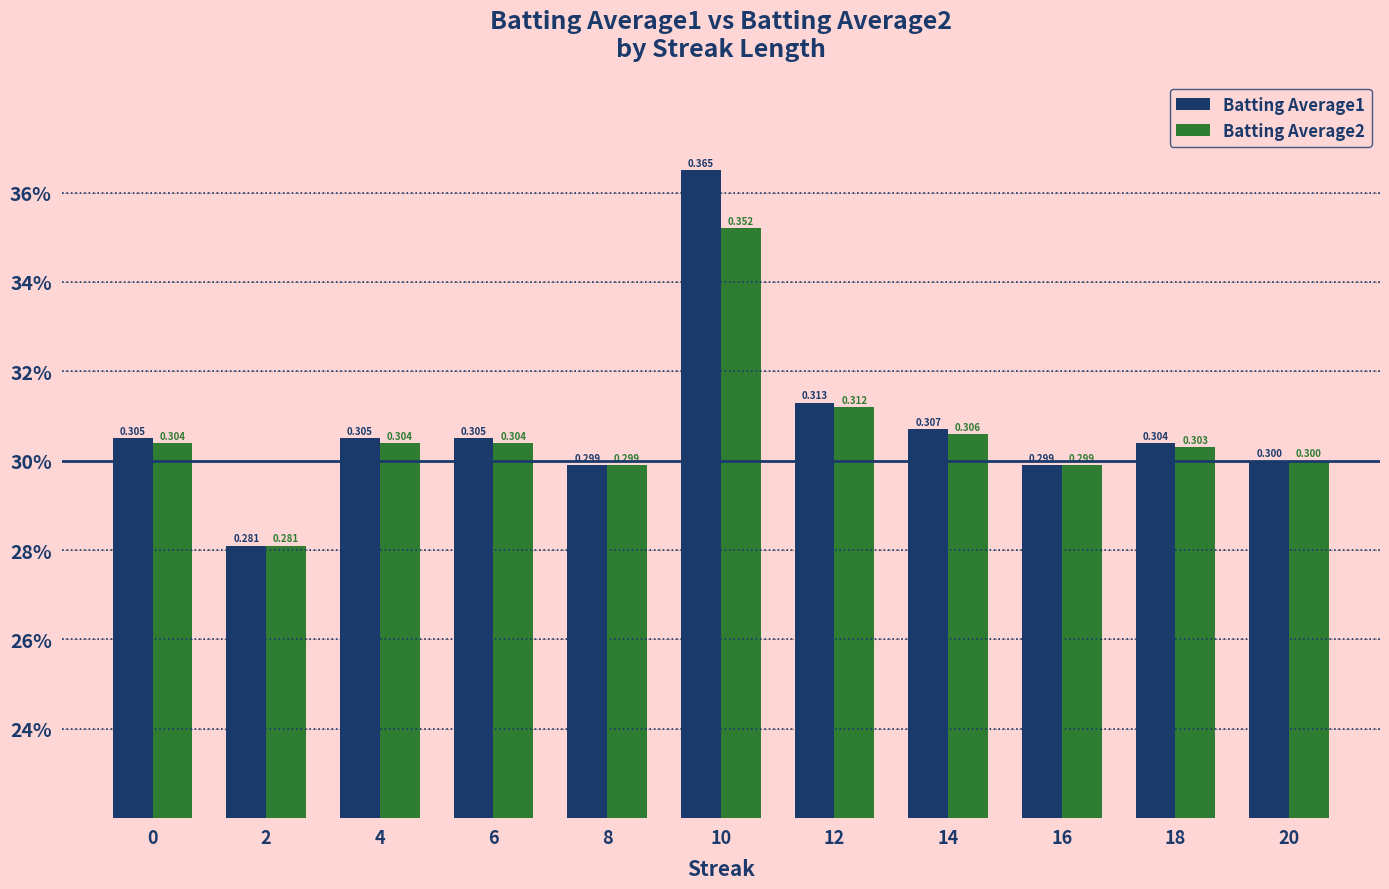

Between 16 and 12, which is larger?

12